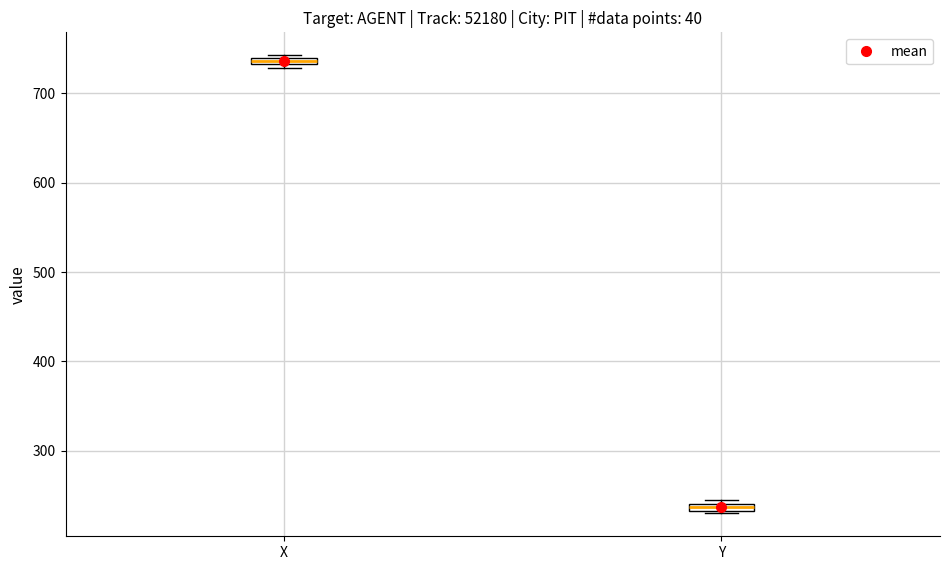

Which box's median line is the highest?

X